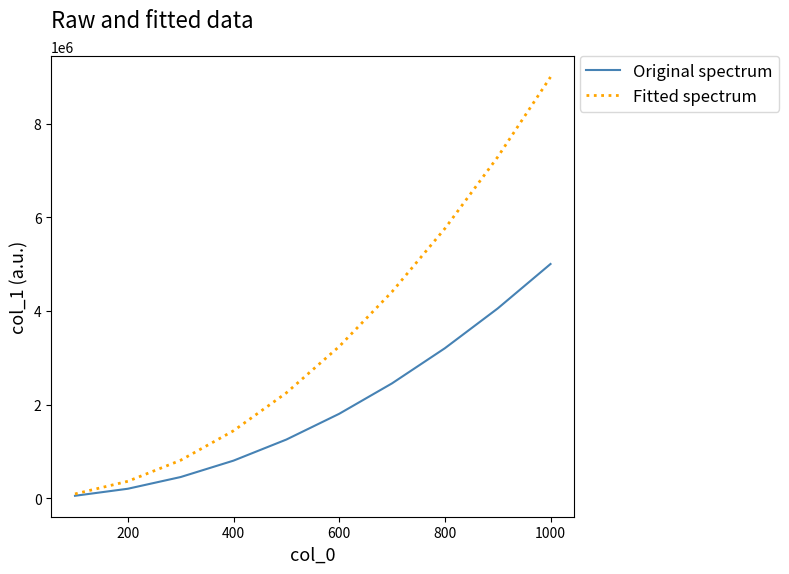

Reading left to right, what are all the values shown in this chart?

Original spectrum: 50404	200804	451204	801604	1252004	1802404	2452804	3203204	4053604	5004004
Fitted spectrum: 90000	360000	810000	1440000	2250000	3240000	4410000	5760000	7290000	9000000